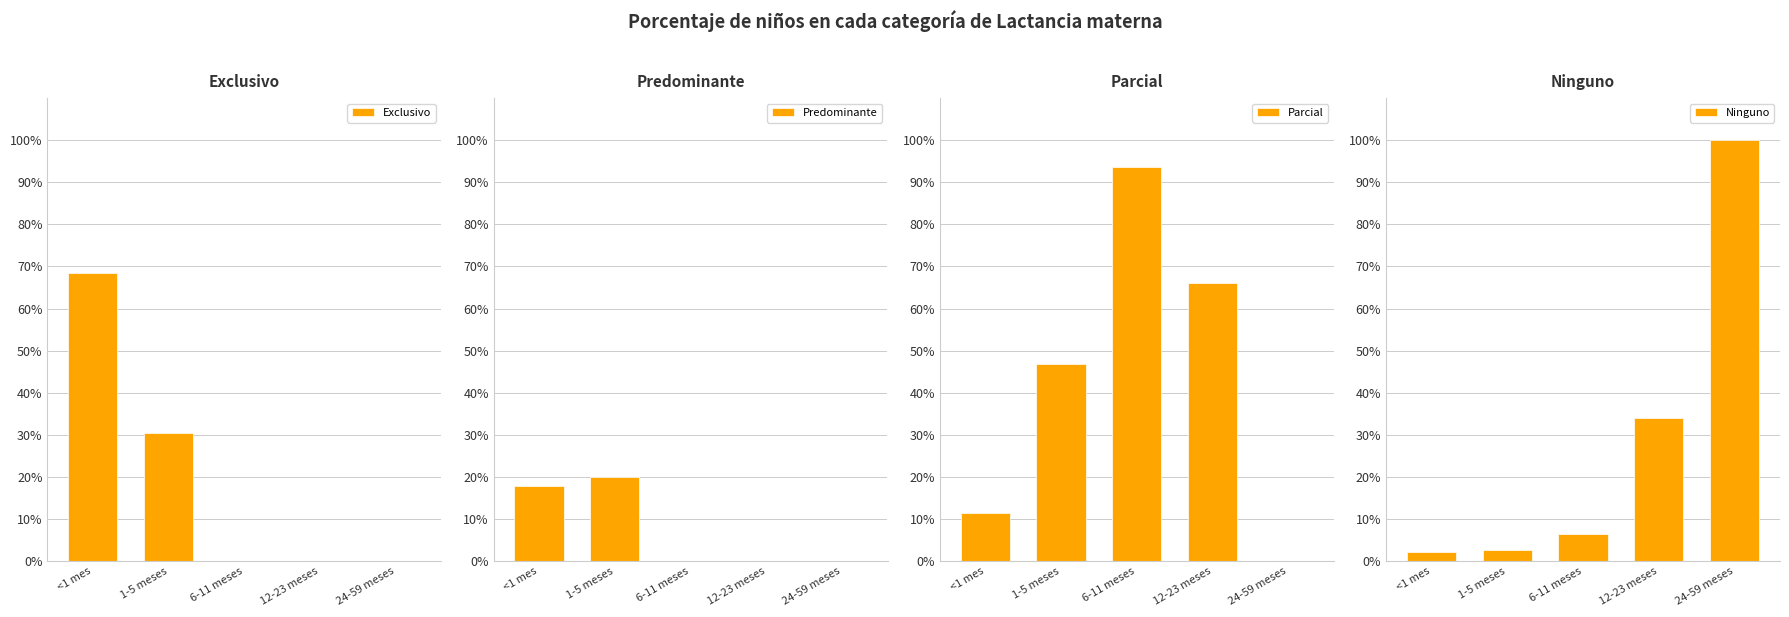

What is the average value of the Exclusivo series?

0.2